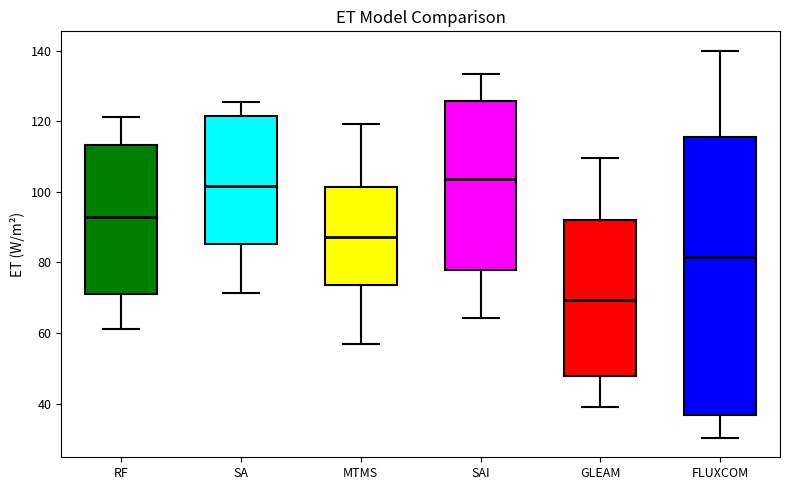

Reading left to right, transcribe this box plot: for each box, give where its median line is, the range the box spans, and where its two whiskers end, as read against the y-axis. The values are not printed on the chart, so give them approximately, as read against the axis.

RF: median 92, box 72 to 114, whiskers 62 to 122
SA: median 102, box 86 to 122, whiskers 72 to 126
MTMS: median 88, box 74 to 102, whiskers 56 to 120
SAI: median 104, box 78 to 126, whiskers 64 to 134
GLEAM: median 70, box 48 to 92, whiskers 40 to 110
FLUXCOM: median 82, box 36 to 116, whiskers 30 to 140